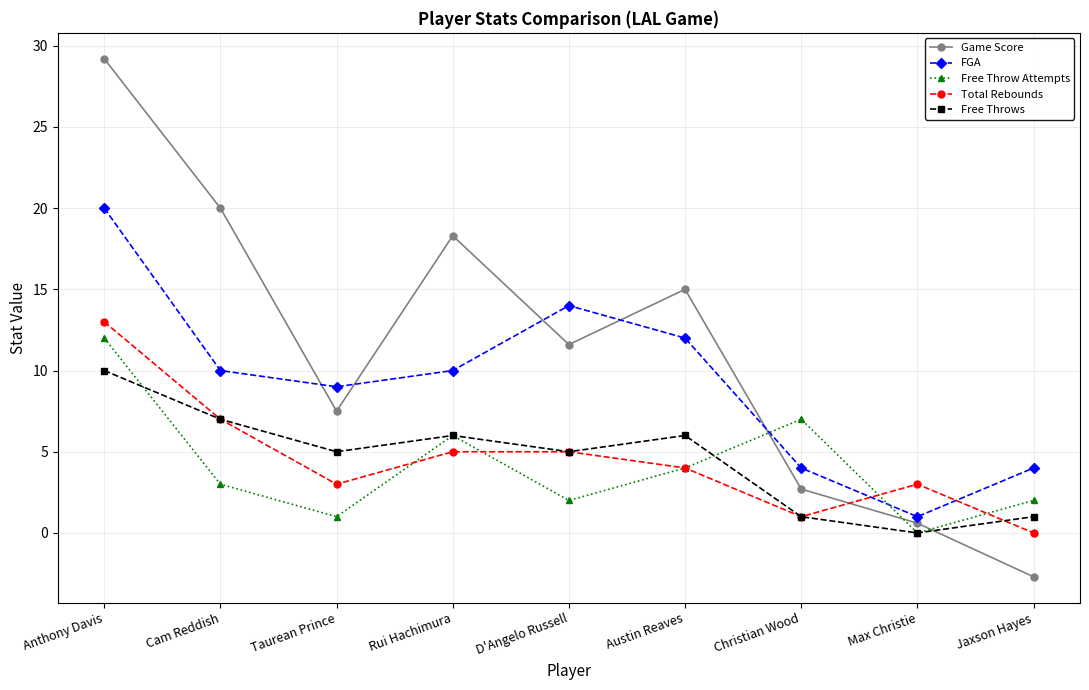

True or false: Free Throw Attempts has more than 2 interior local peaks.

False